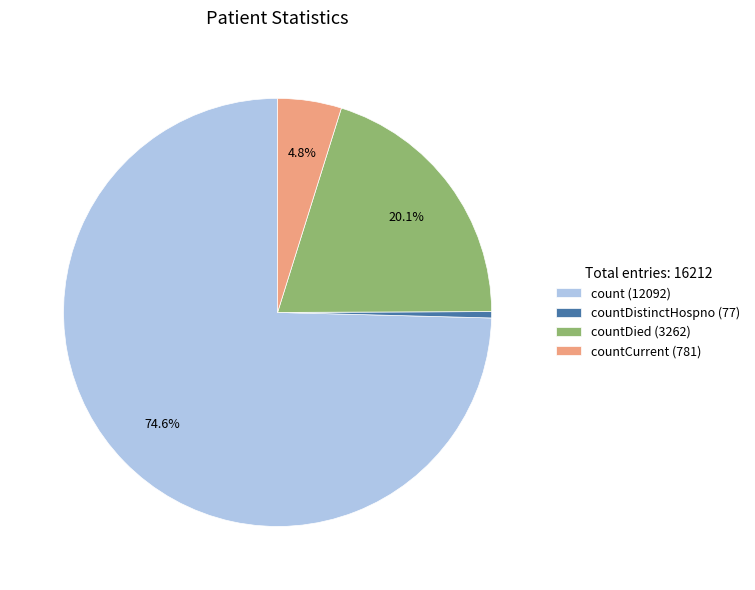

Which category accounts for the majority?

count (12092)